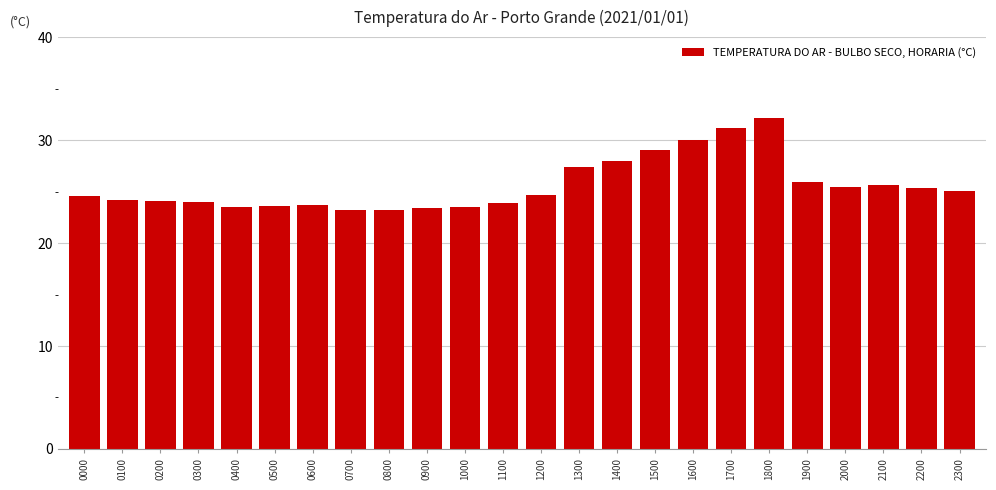

What is the sum of the values at 0500 and 2100?

49.2